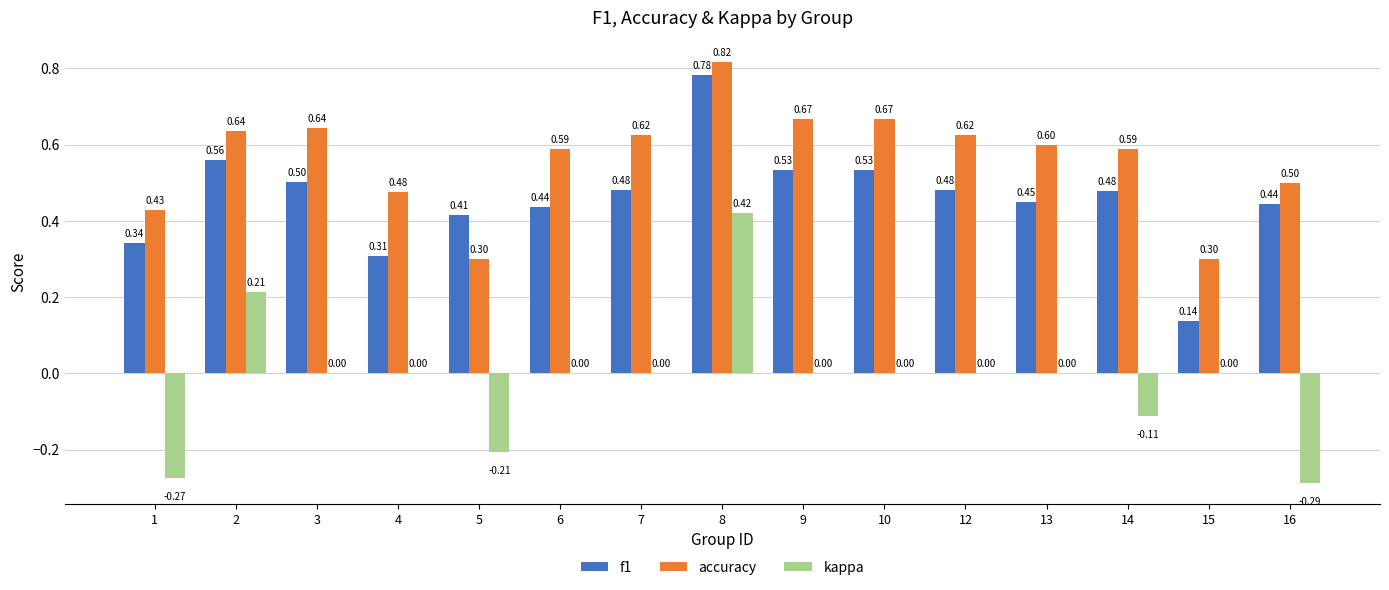

What is the sum of the accuracy values at 3 and 16?

1.1